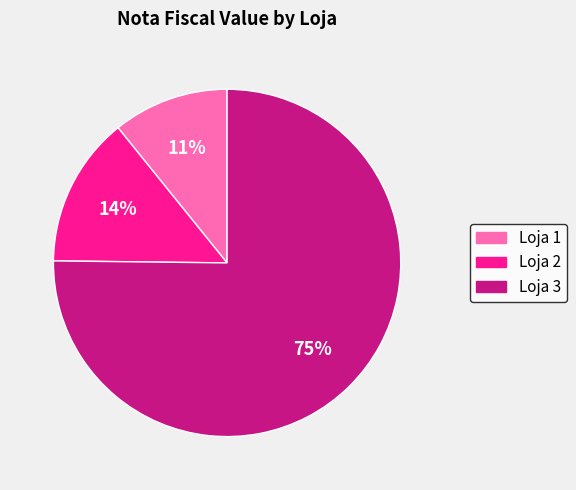

Which slice is the smallest?

Loja 1